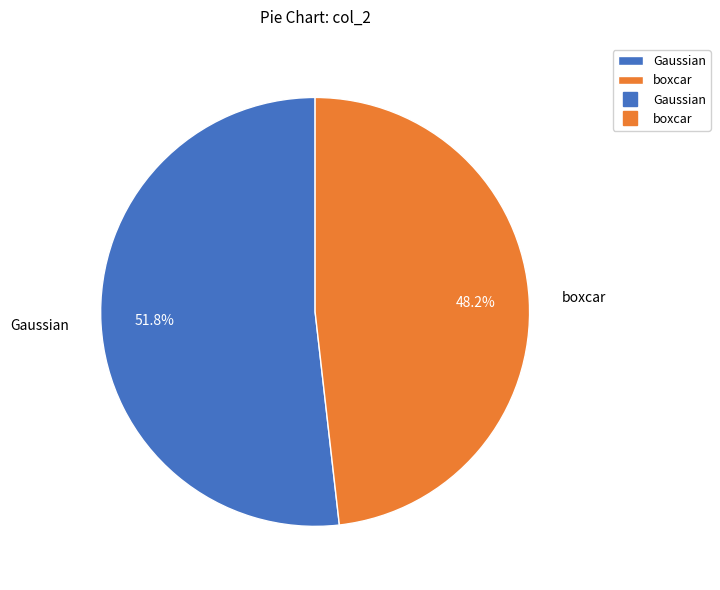

How many segments does this pie chart have?

2